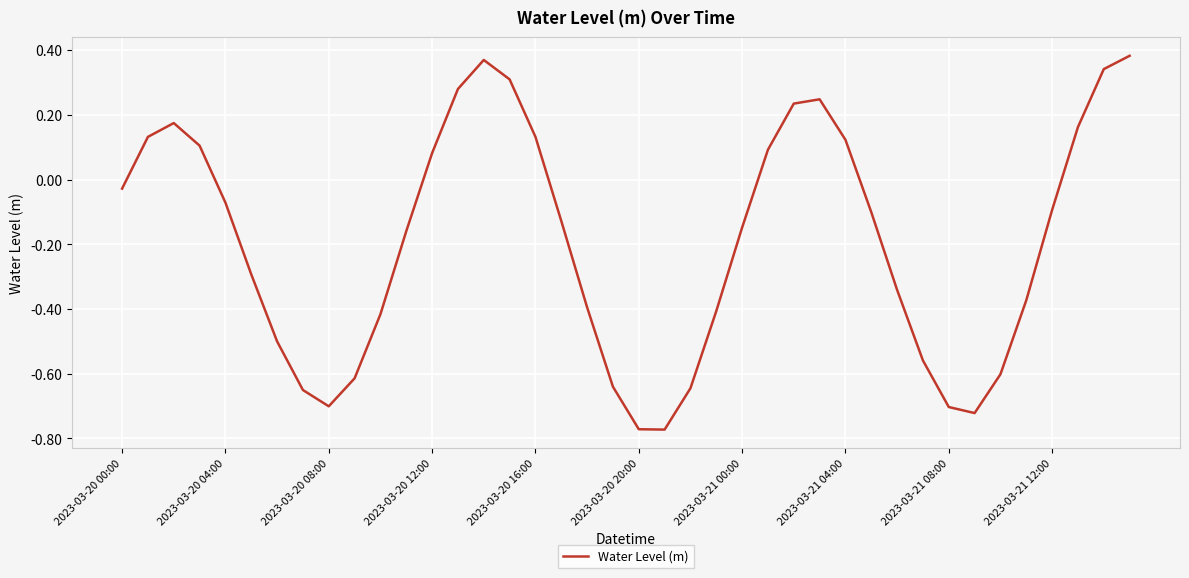

Is this an area chart (filled region under the line)?

No